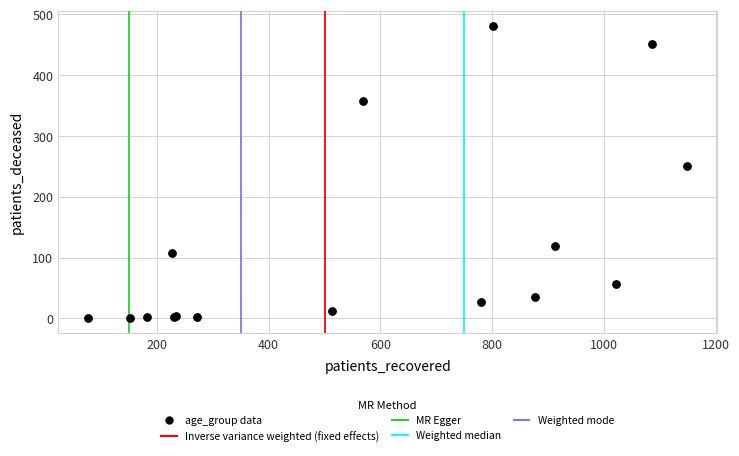

What Y value in the scatter plot is closest to 240?

250